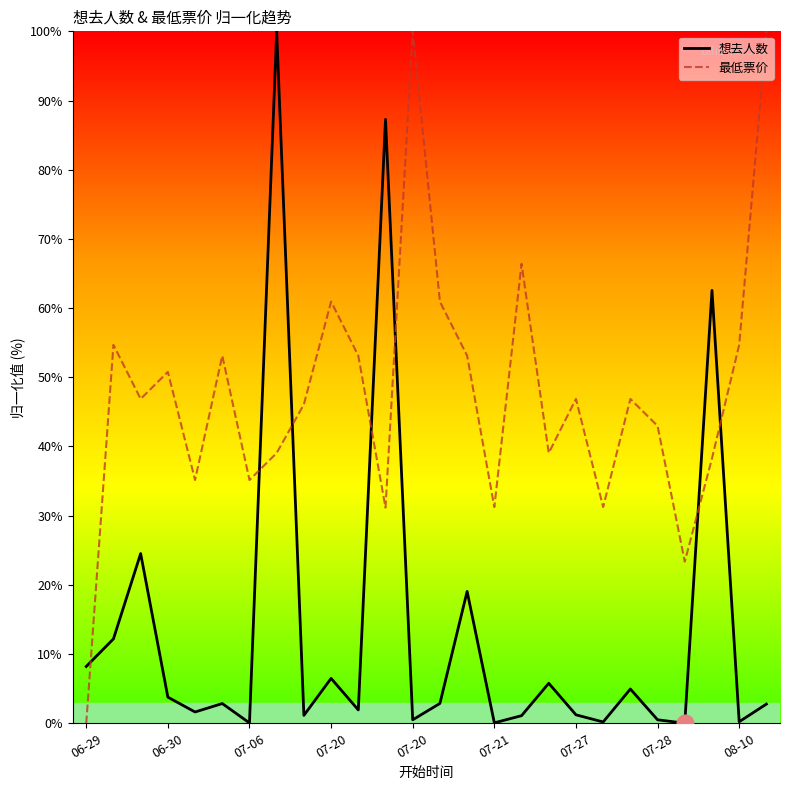

What is the maximum value for 最低票价?

100.0